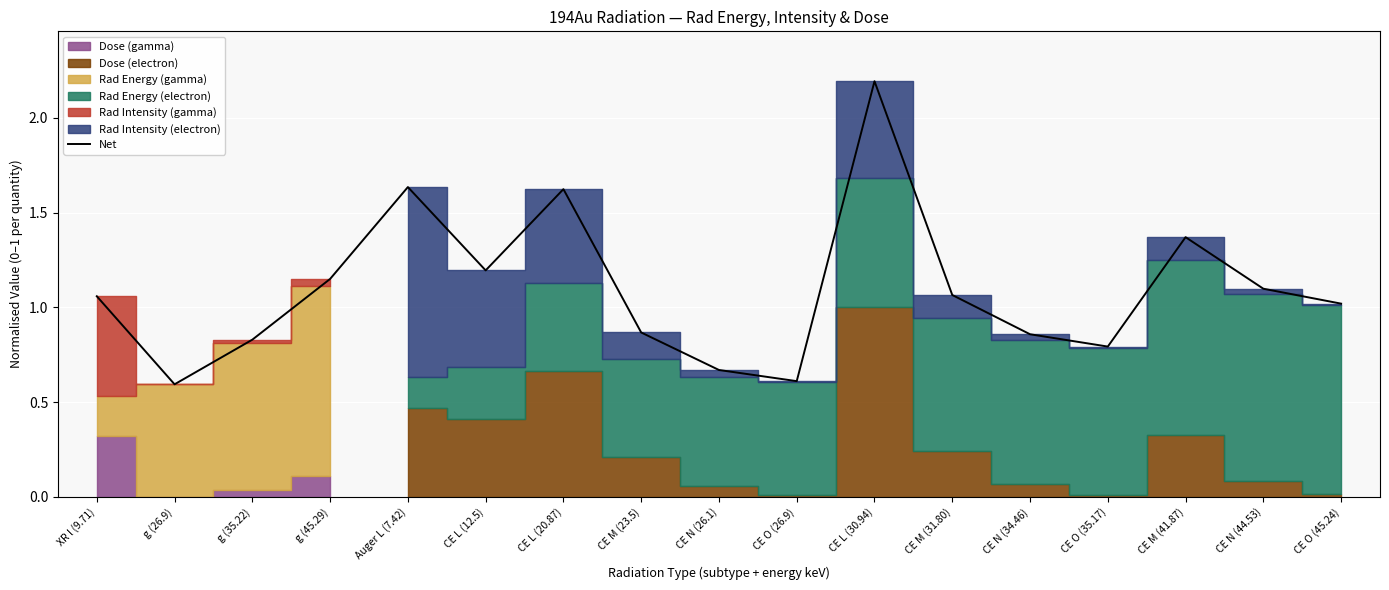

What is the sum of all values?

18.6